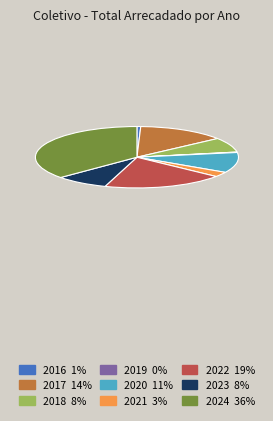

Combined, do 2016 1% and 2023 8% account for over 50%?

No